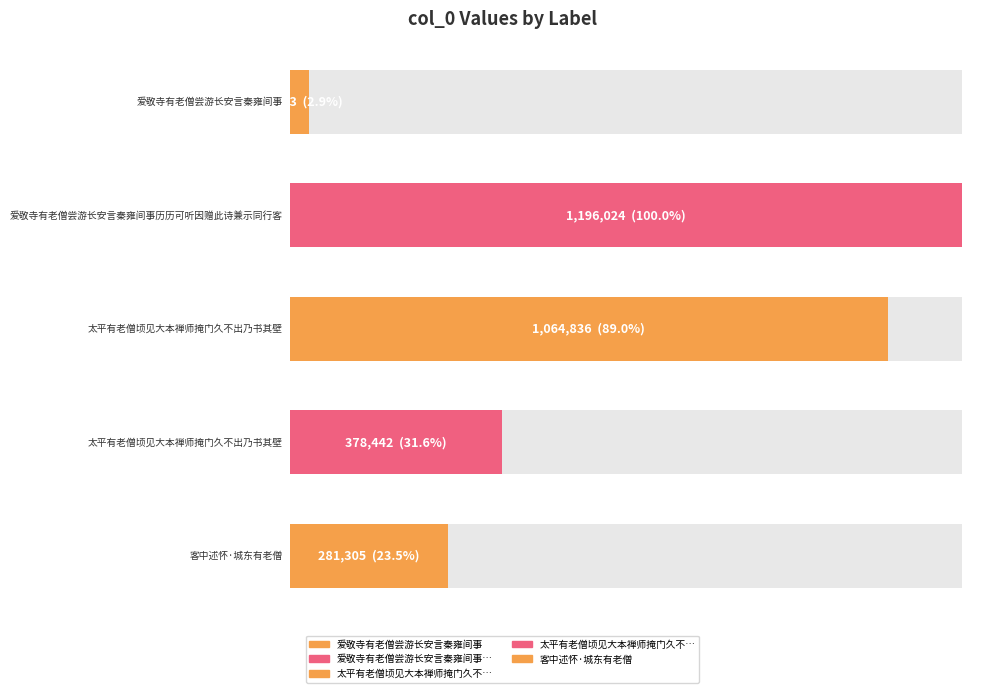

Rank the categories by value from lowest to highest.

爱敬寺有老僧尝游长安言秦雍间事, 客中述怀·城东有老僧, 太平有老僧顷见大本禅师掩门久不出乃书其壁, 太平有老僧顷见大本禅师掩门久不出乃书其壁, 爱敬寺有老僧尝游长安言秦雍间事历历可听因赠此诗兼示同行客